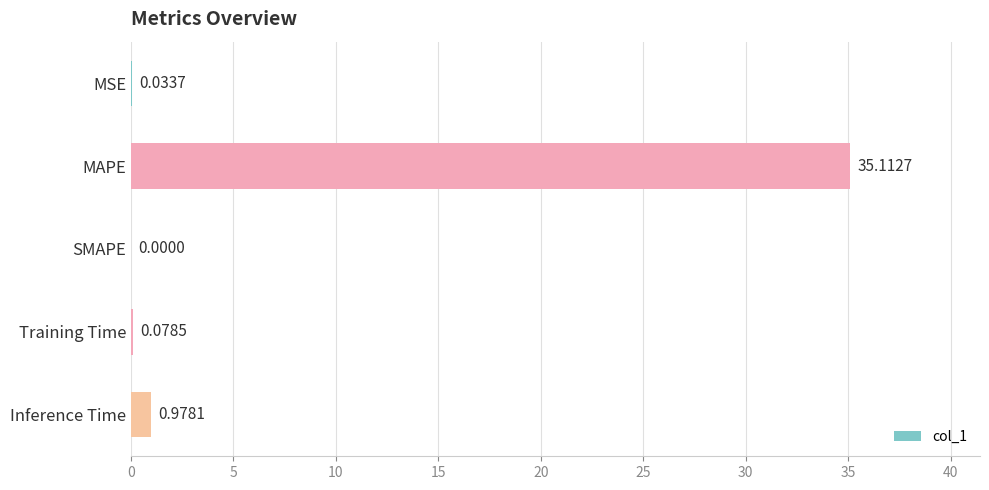

How many data points are above 0?

4